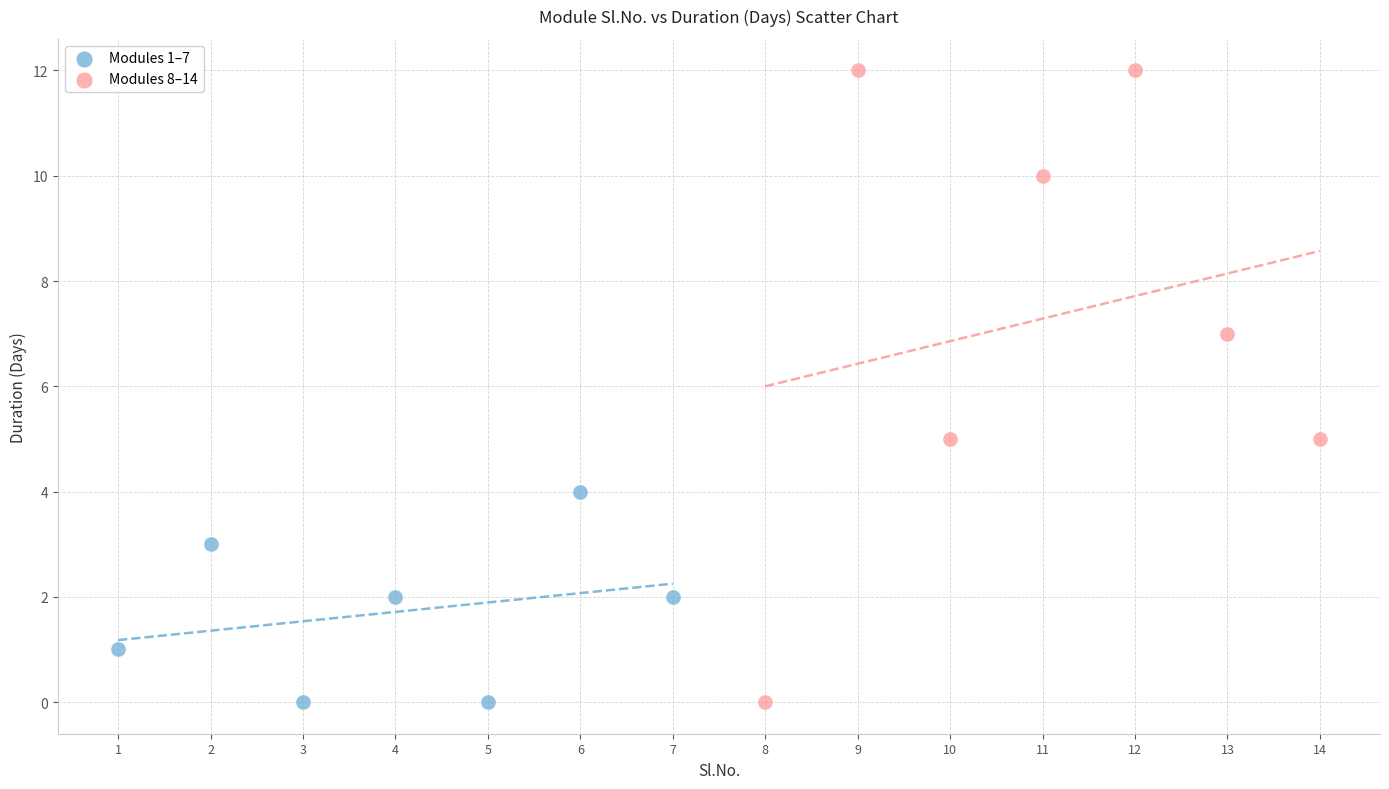

Which series reaches the maximum Y coordinate?

Modules 8–14